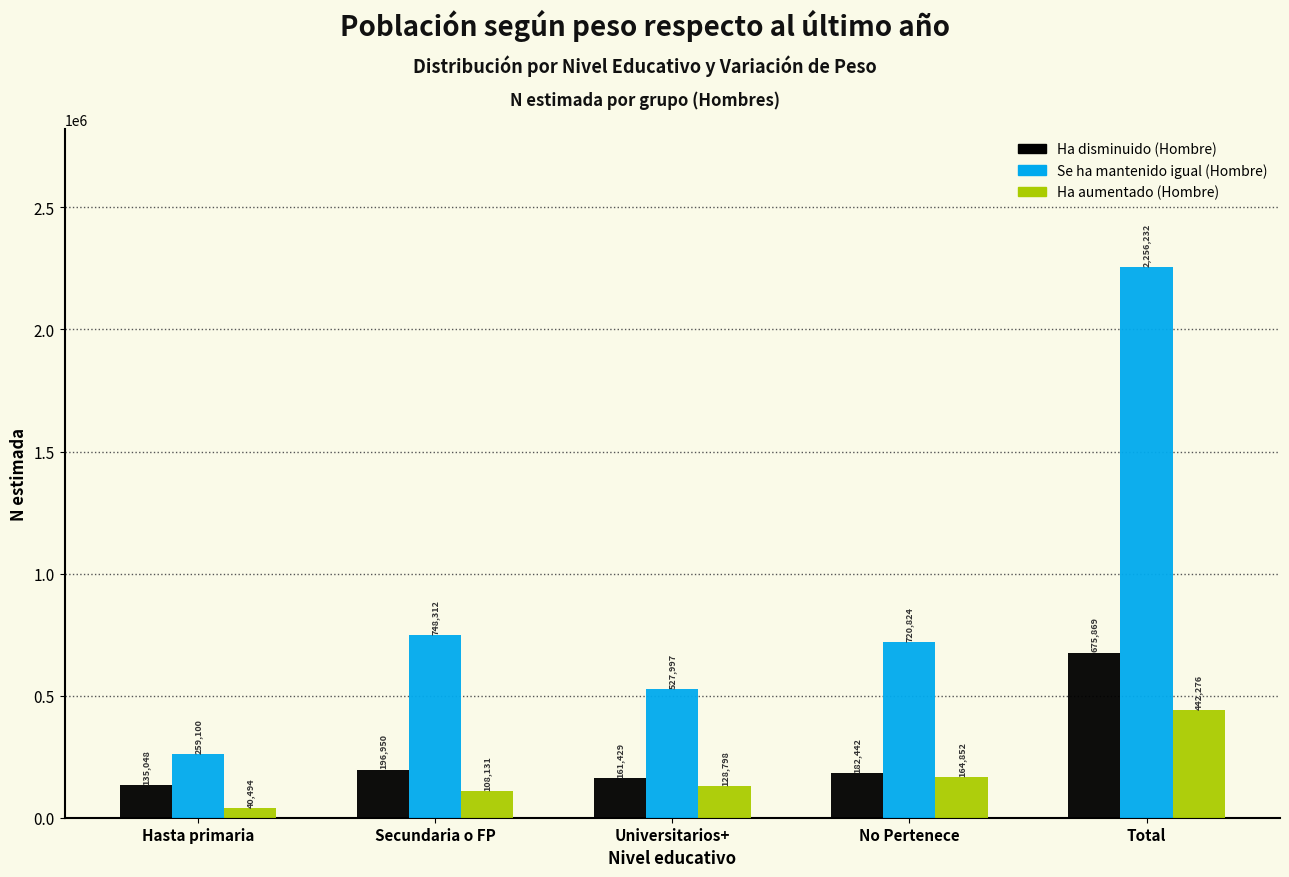

Reading left to right, list all the values displayed in this chart.

Ha disminuido (Hombre): Hasta primaria=135048	Secundaria o FP=196950	Universitarios+=161429	No Pertenece=182442	Total=675869
Se ha mantenido igual (Hombre): Hasta primaria=259100	Secundaria o FP=748312	Universitarios+=527997	No Pertenece=720824	Total=2256232
Ha aumentado (Hombre): Hasta primaria=40494	Secundaria o FP=108131	Universitarios+=128798	No Pertenece=164852	Total=442276